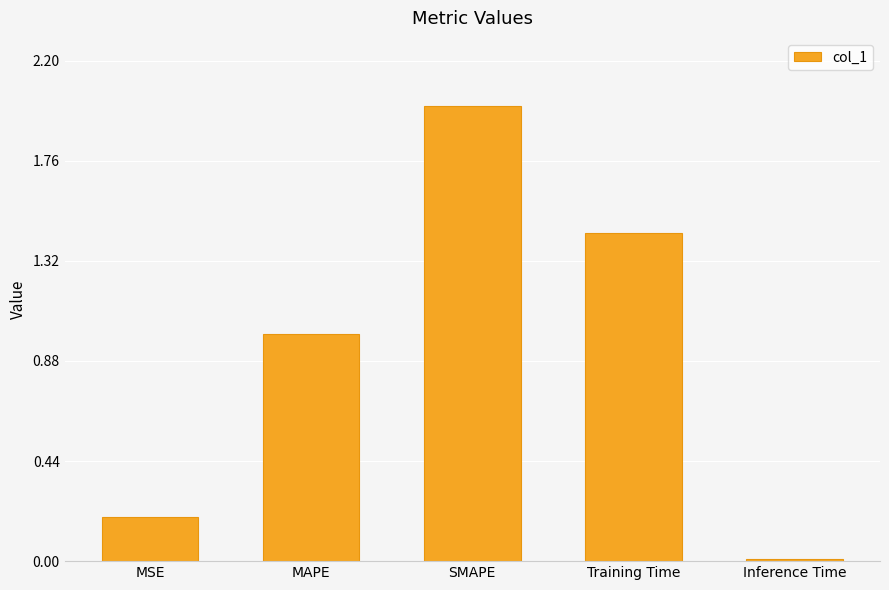

What is the sum of all values?

4.6